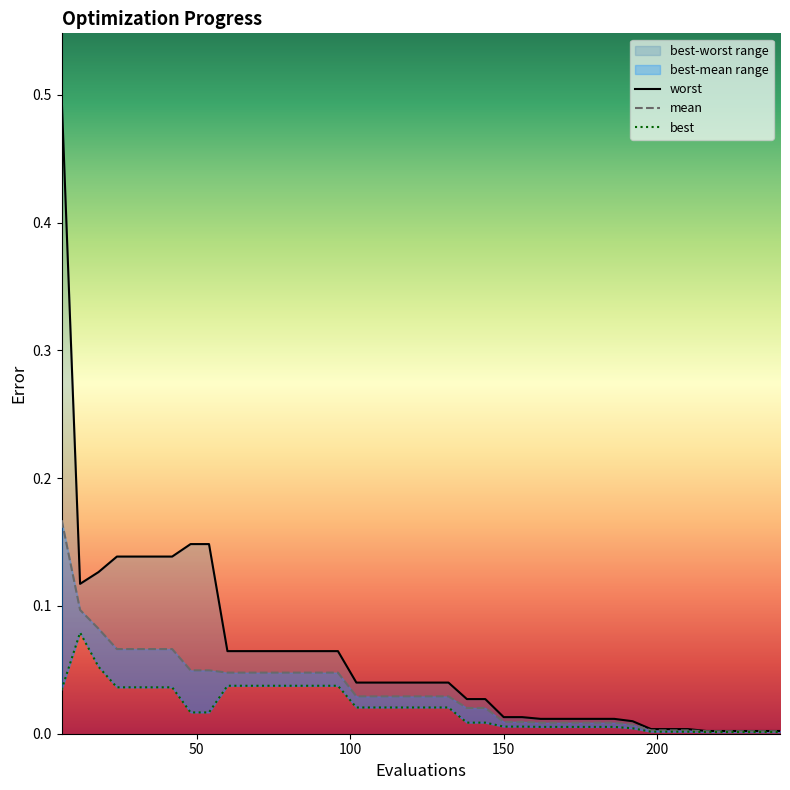

True or false: mean has more than 1 interior local peaks.

False